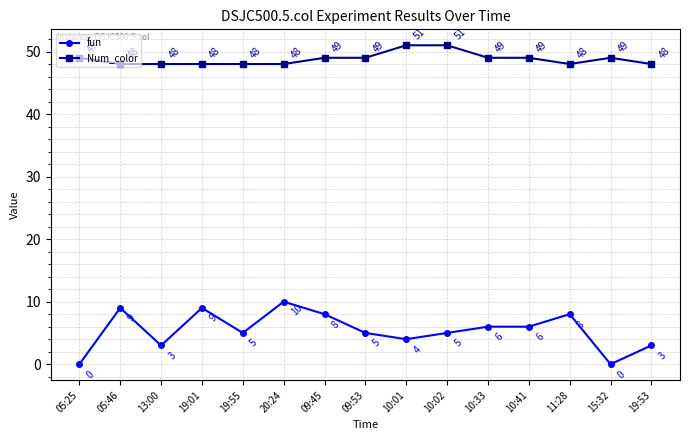

What is the maximum value shown in the chart?

51